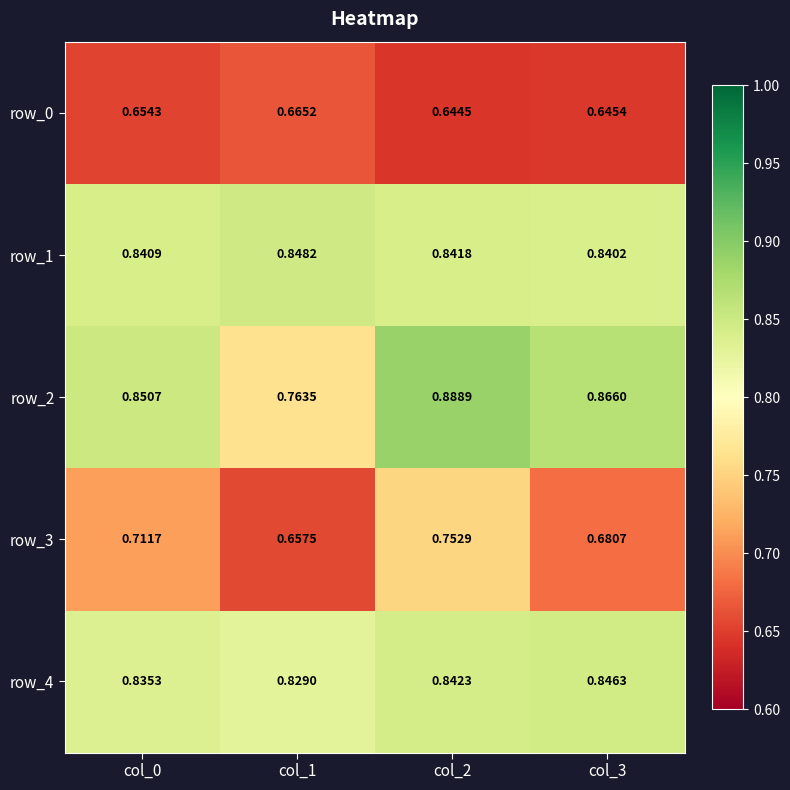

Which series changed the most between col_0 and col_1?

row_2